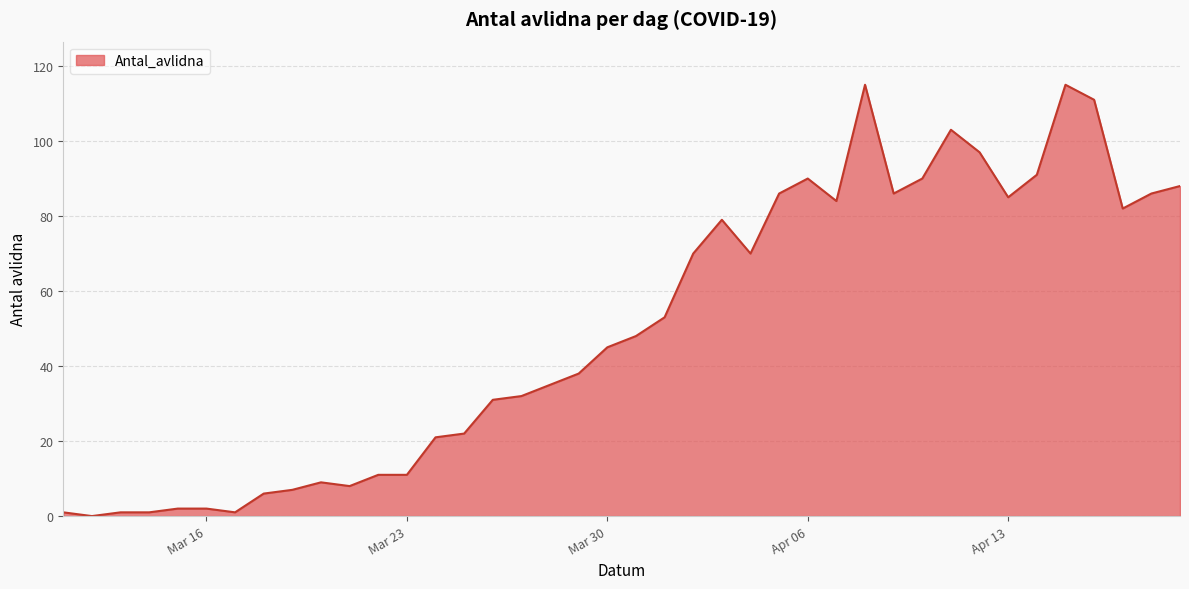

What is the maximum value shown in the chart?

115